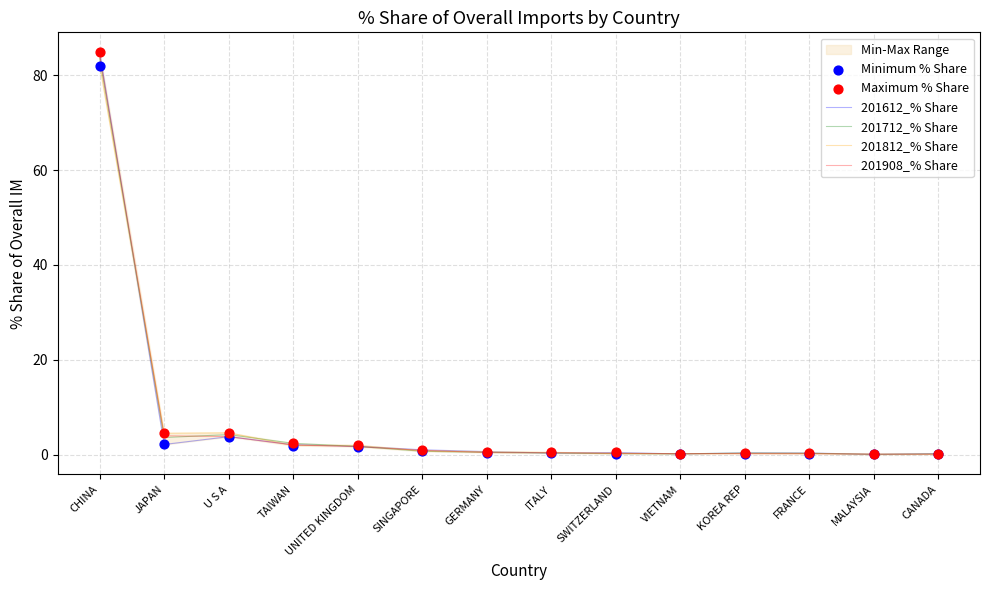

Which category has the highest value in the 201612_% Share series?

CHINA